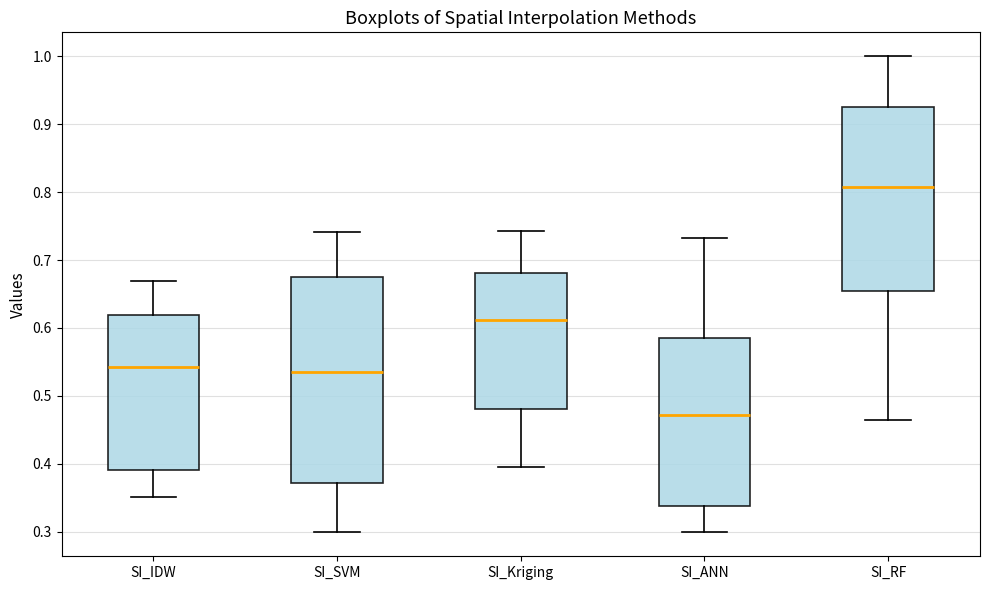

Reading left to right, transcribe this box plot: for each box, give where its median line is, the range the box spans, and where its two whiskers end, as read against the y-axis. The values are not printed on the chart, so give them approximately, as read against the axis.

SI_IDW: median 0.54, box 0.39 to 0.62, whiskers 0.35 to 0.67
SI_SVM: median 0.54, box 0.37 to 0.68, whiskers 0.30 to 0.74
SI_Kriging: median 0.61, box 0.48 to 0.68, whiskers 0.39 to 0.74
SI_ANN: median 0.47, box 0.34 to 0.58, whiskers 0.30 to 0.73
SI_RF: median 0.81, box 0.65 to 0.93, whiskers 0.46 to 1.00